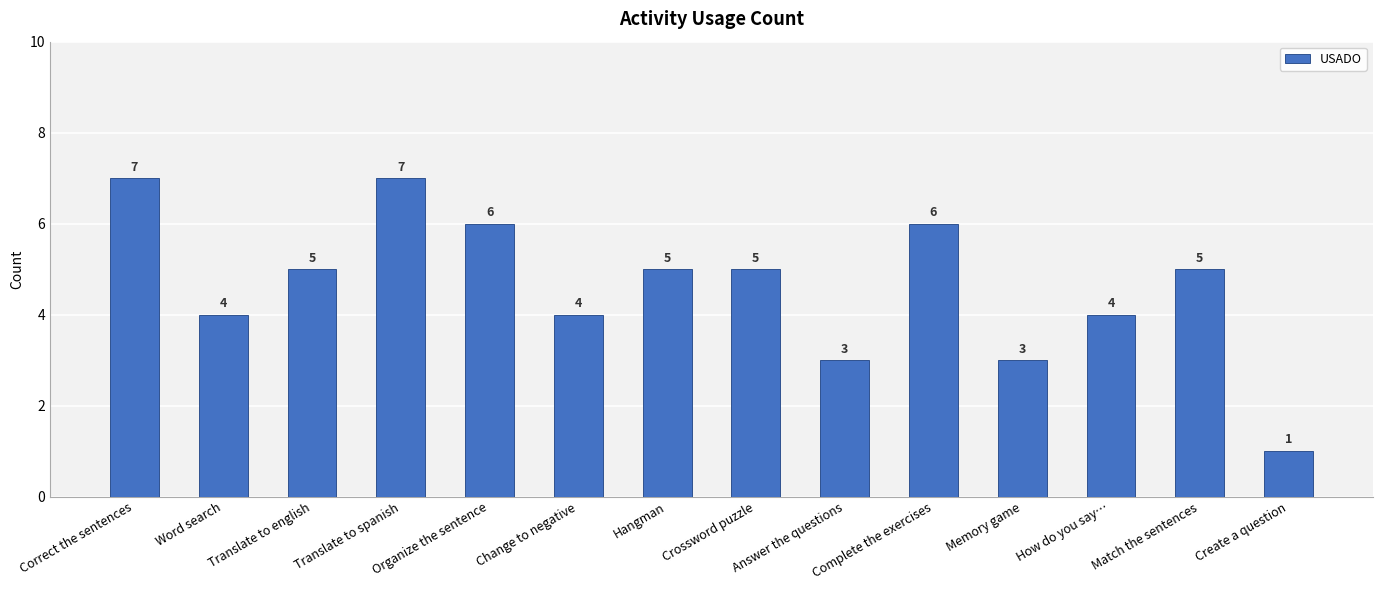

How many data points are less than 5?

6